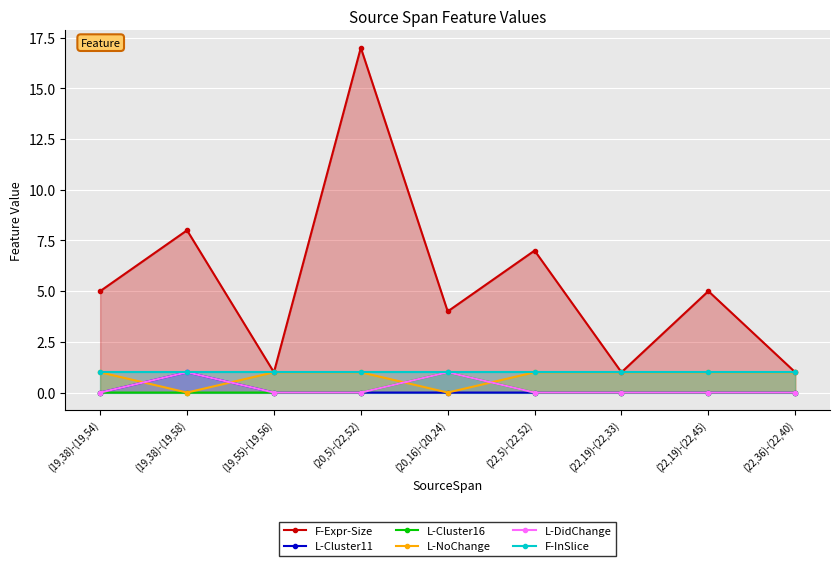

What is the value of the F-Expr-Size point at the 7th from the left?

1